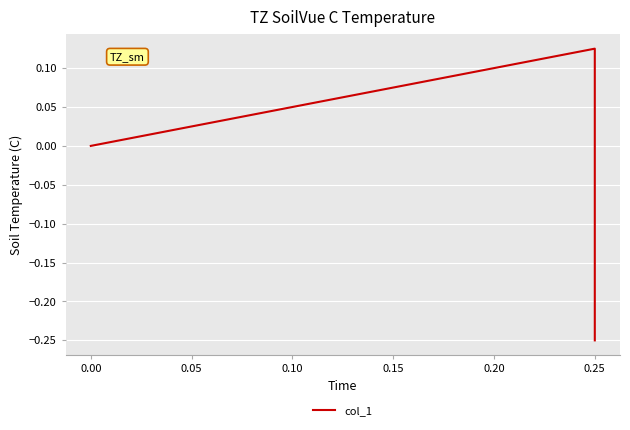

Is it true that the value at 0.25 is -0.1?

False